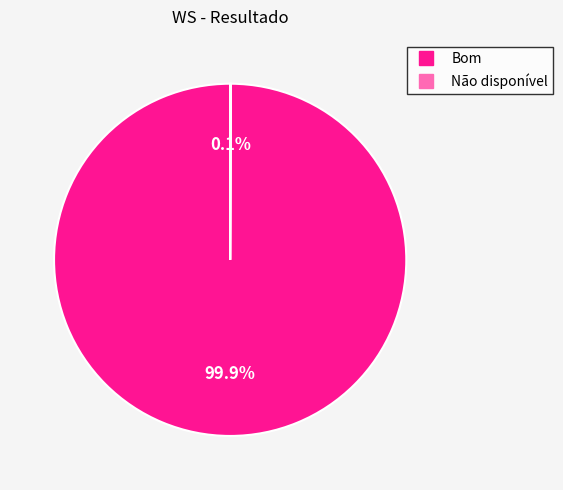

Which category has the biggest portion of the pie?

Bom